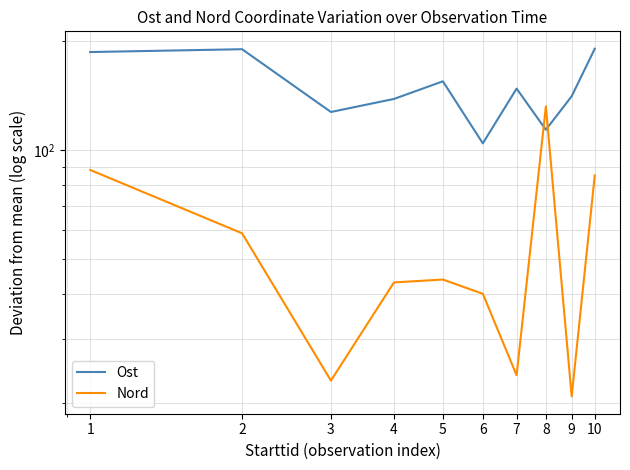

Reading right to left, what are all the values shown in this chart?

Ost: 10=190.3	9=140.7	8=113.7	7=147.7	6=104.3	5=154.7	4=138.3	3=127.3	2=189.7	1=186.3
Nord: 10=85.1	9=20.9	8=131.9	7=23.9	6=40.1	5=43.9	4=43.1	3=23.1	2=58.9	1=88.1